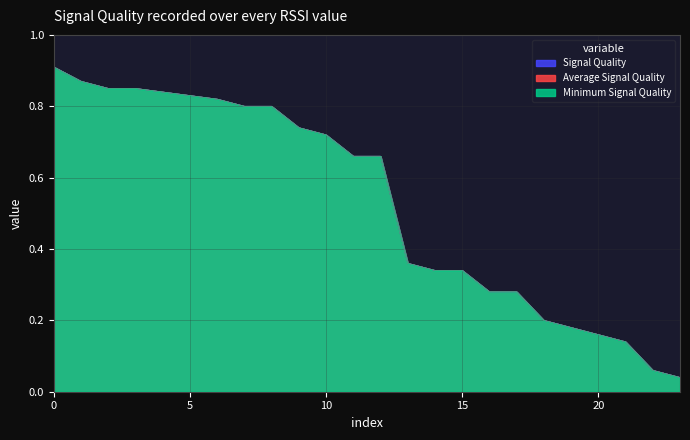

The Minimum Signal Quality series shows 1.5 at 5. True or false?

False